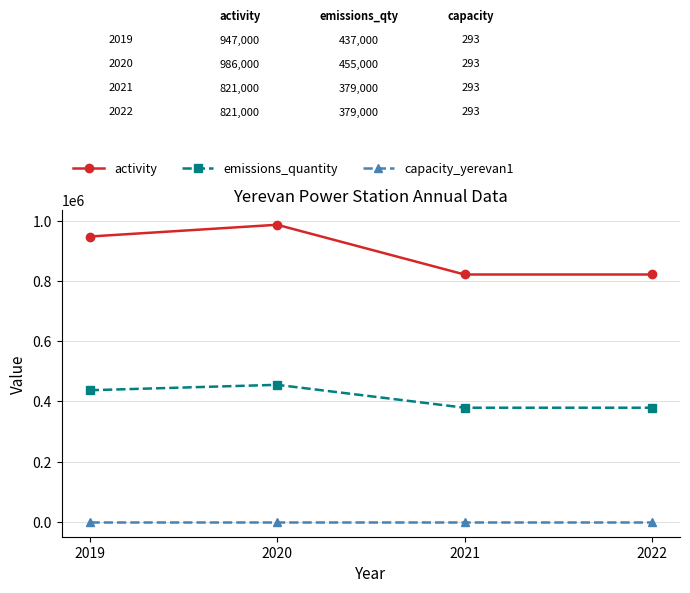

Between 2019 and 2022, which series saw the biggest shift?

activity